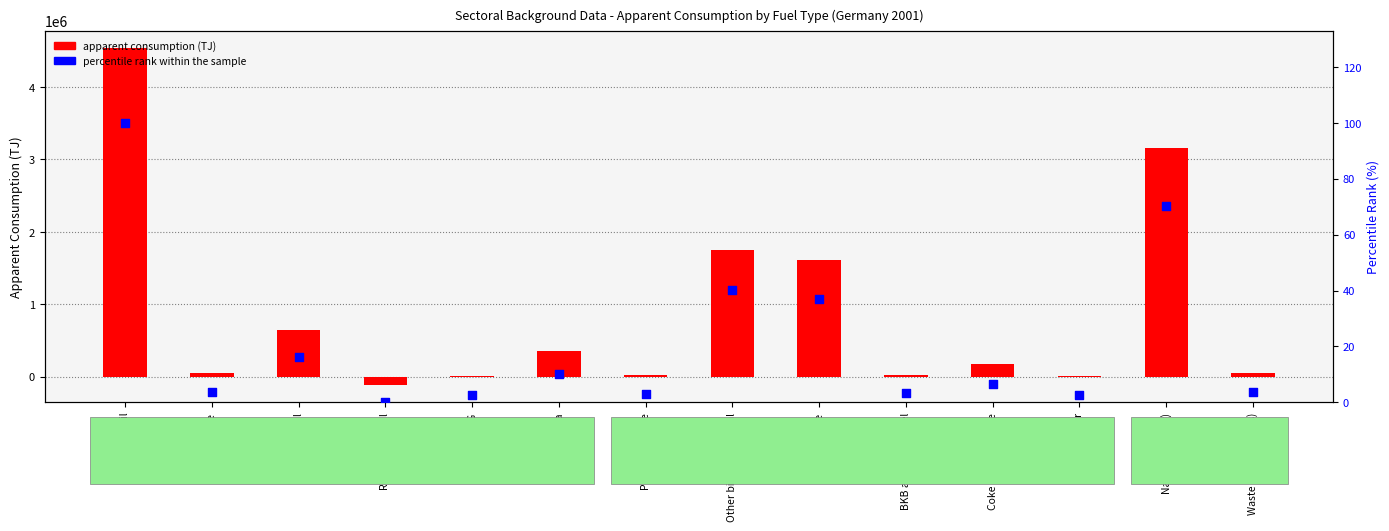

At how many categories does at least one series exceed 2725154?

2